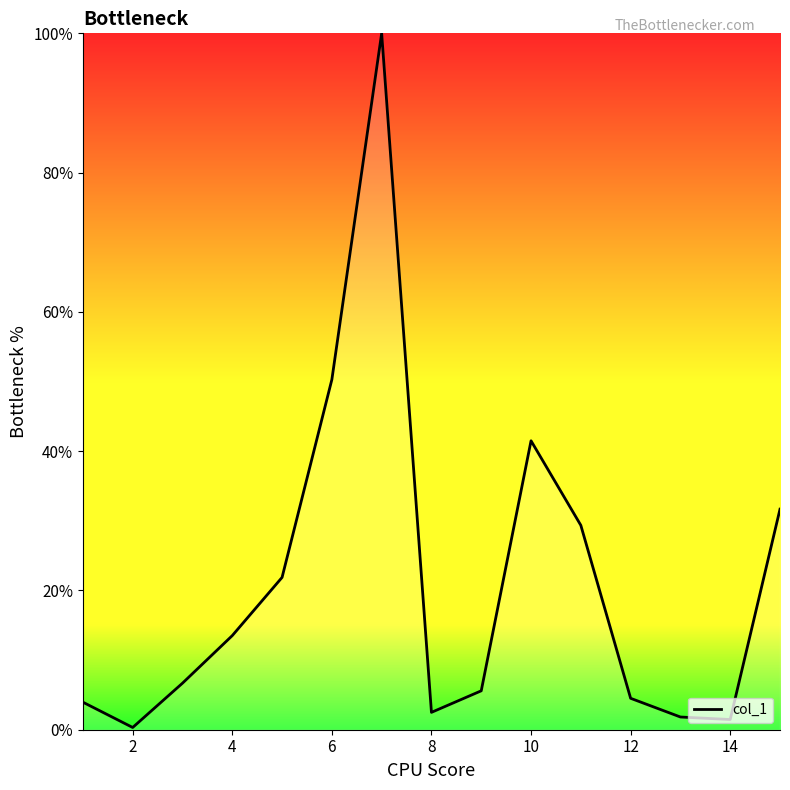

What is the maximum value shown in the chart?

100.0